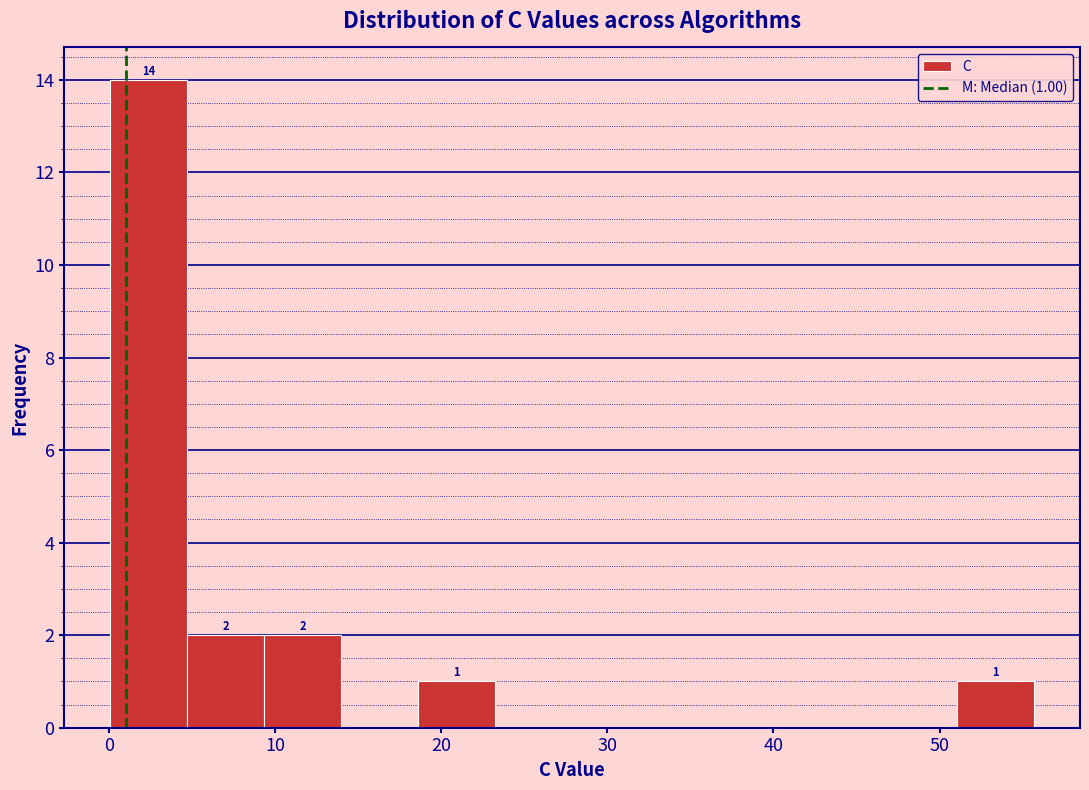

Over which range of the x-axis is the bar tallest?

0 to 5